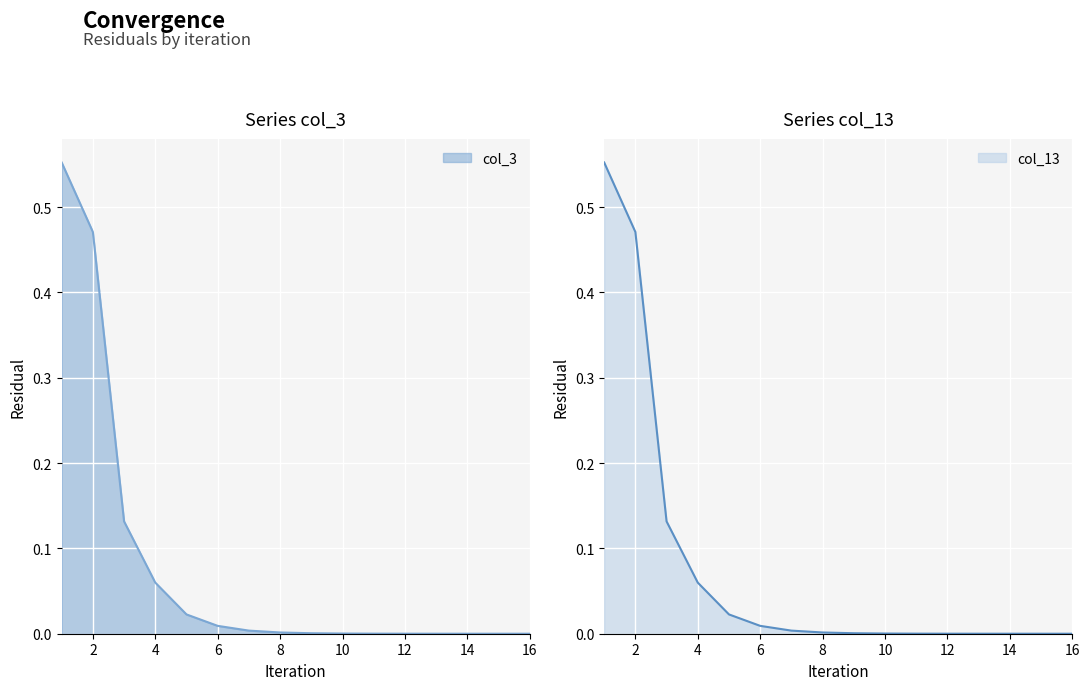

How many distinct data groups are displayed?

2